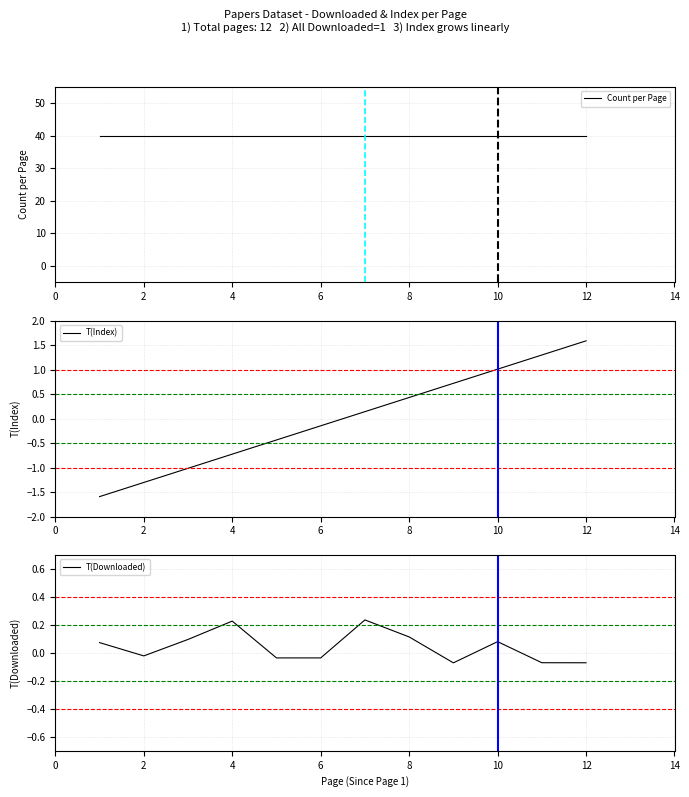

What is the difference between the second highest and minimum values in the T(Index) series?

2.9